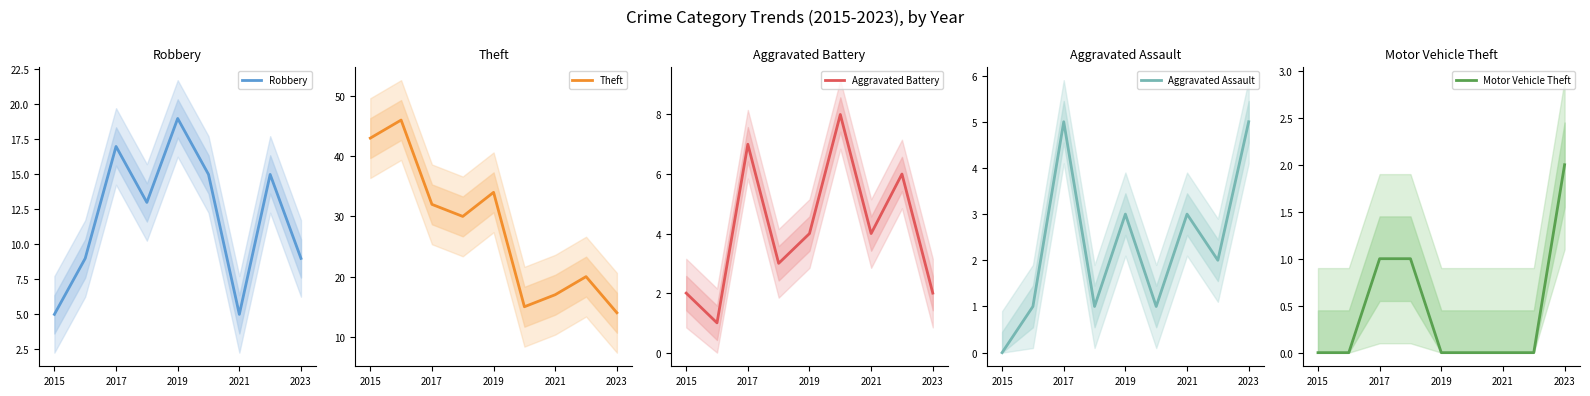

What is the highest value of the Theft series?

46